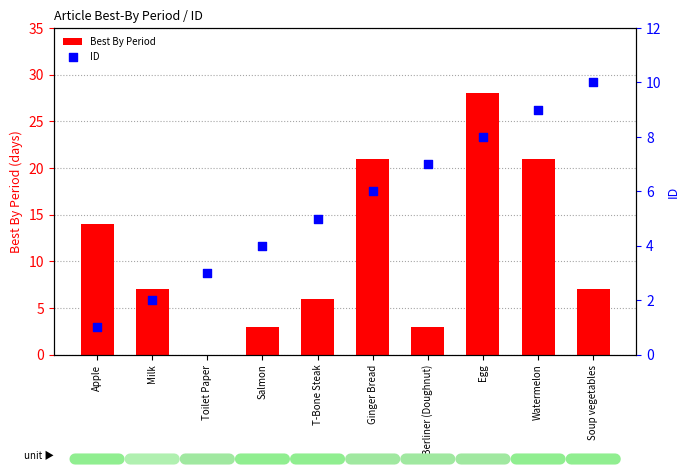

At which category is the sum across all series the highest?

Egg